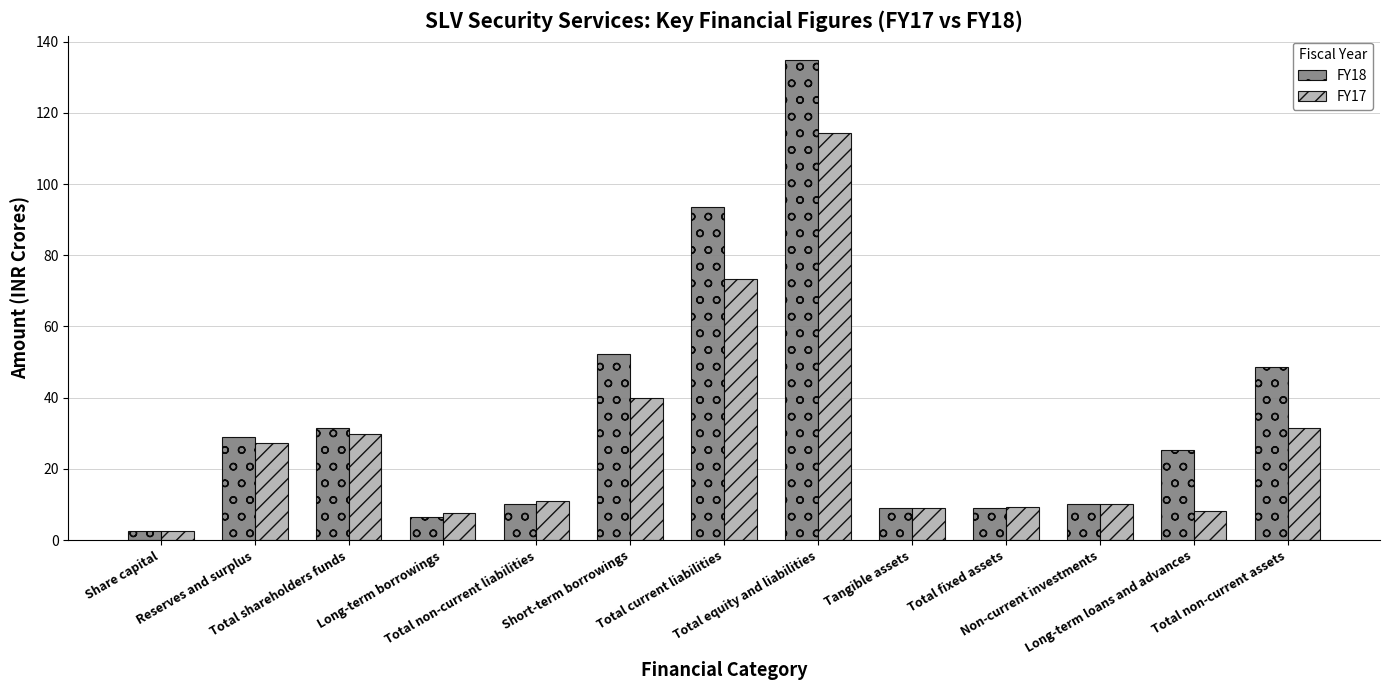

Is it true that FY18 equals 134.9 at Total equity and liabilities?

True